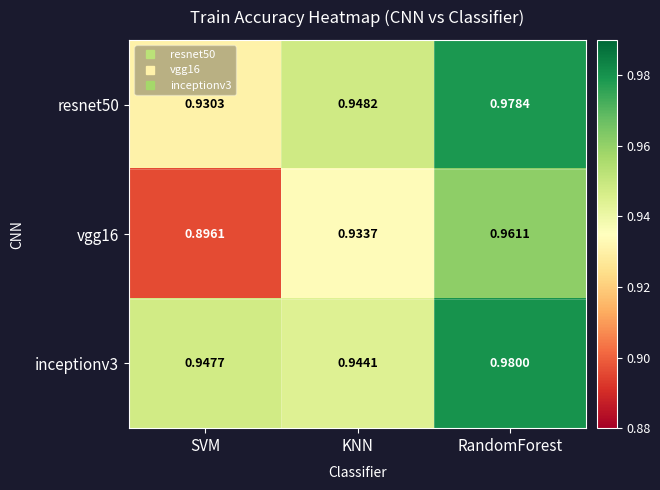

Where is vgg16 nearest to the value 0?

SVM